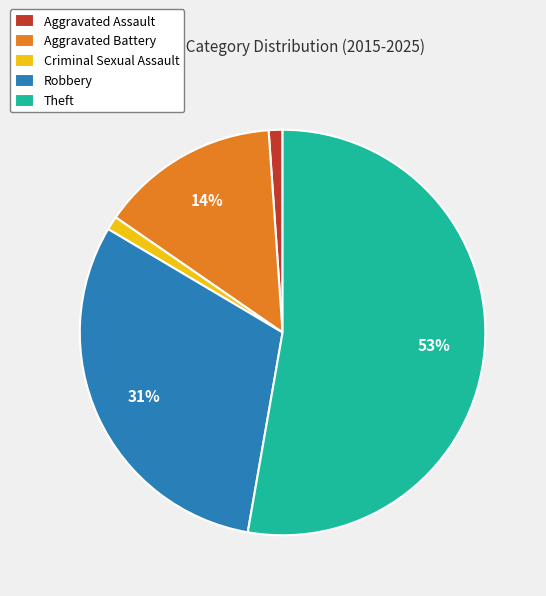

To the nearest percent, what is the difference between the largest and smallest slice percentages?

52%